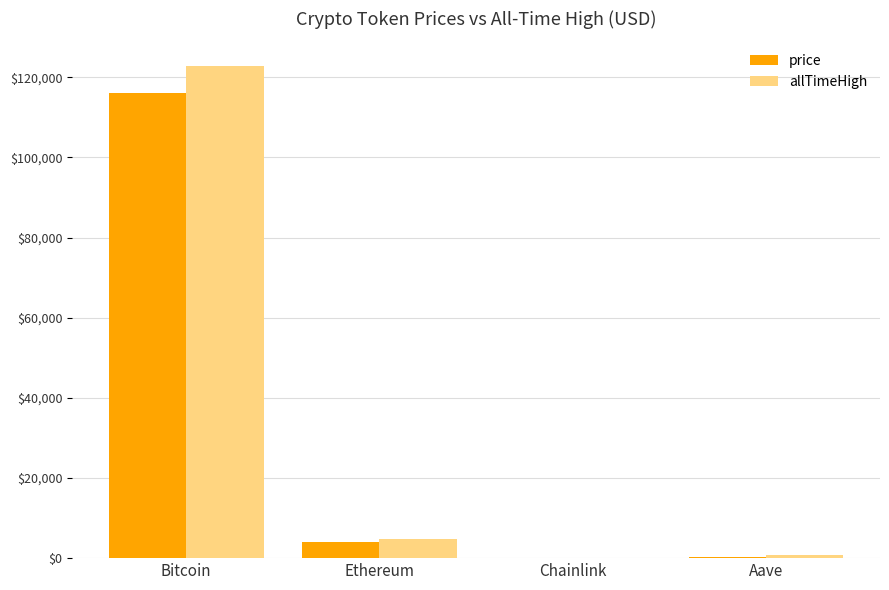

What is the spread (max minus min) of values at Bitcoin?

6861.0